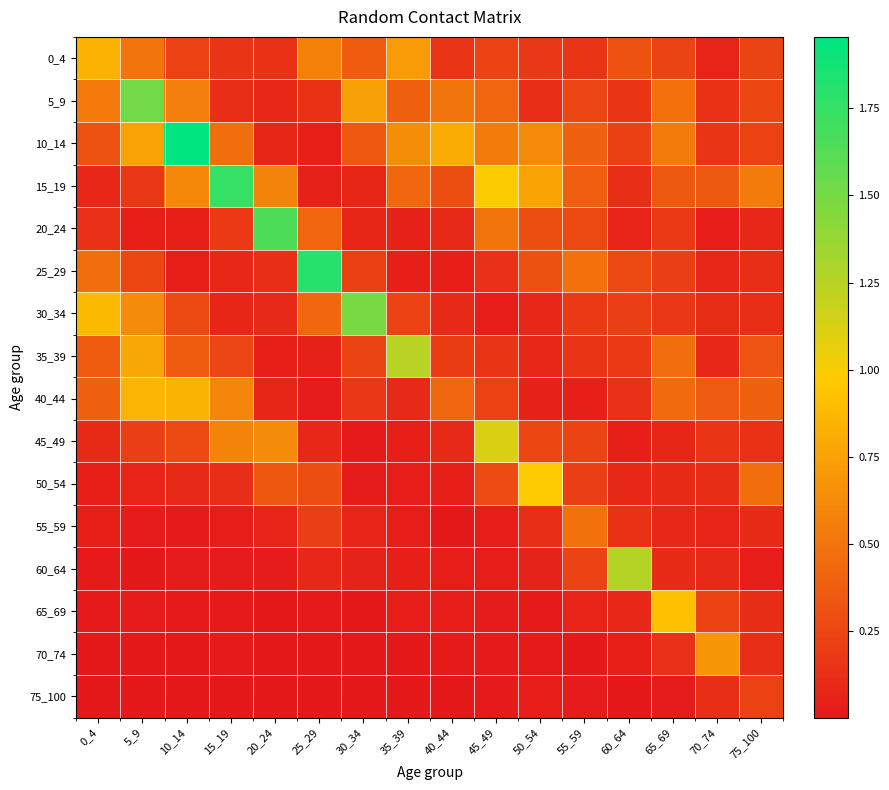

Reading right to left, extract all data points from this chart.

0_4: 75_100=0.2	70_74=0.1	65_69=0.2	60_64=0.3	55_59=0.2	50_54=0.2	45_49=0.2	40_44=0.2	35_39=0.7	30_34=0.4	25_29=0.6	20_24=0.1	15_19=0.2	10_14=0.2	5_9=0.5	0_4=0.8
5_9: 75_100=0.3	70_74=0.1	65_69=0.5	60_64=0.2	55_59=0.2	50_54=0.1	45_49=0.4	40_44=0.5	35_39=0.4	30_34=0.7	25_29=0.1	20_24=0.1	15_19=0.1	10_14=0.6	5_9=1.5	0_4=0.5
10_14: 75_100=0.2	70_74=0.1	65_69=0.5	60_64=0.2	55_59=0.4	50_54=0.6	45_49=0.5	40_44=0.8	35_39=0.6	30_34=0.3	25_29=0.0	20_24=0.1	15_19=0.5	10_14=2.0	5_9=0.8	0_4=0.3
15_19: 75_100=0.5	70_74=0.4	65_69=0.4	60_64=0.1	55_59=0.4	50_54=0.8	45_49=1.0	40_44=0.3	35_39=0.4	30_34=0.1	25_29=0.0	20_24=0.6	15_19=1.7	10_14=0.6	5_9=0.2	0_4=0.1
20_24: 75_100=0.1	70_74=0.0	65_69=0.2	60_64=0.1	55_59=0.3	50_54=0.3	45_49=0.5	40_44=0.1	35_39=0.1	30_34=0.1	25_29=0.4	20_24=1.7	15_19=0.2	10_14=0.0	5_9=0.0	0_4=0.1
25_29: 75_100=0.1	70_74=0.1	65_69=0.2	60_64=0.3	55_59=0.5	50_54=0.3	45_49=0.1	40_44=0.0	35_39=0.0	30_34=0.2	25_29=1.8	20_24=0.1	15_19=0.1	10_14=0.0	5_9=0.3	0_4=0.5
30_34: 75_100=0.1	70_74=0.1	65_69=0.2	60_64=0.2	55_59=0.2	50_54=0.1	45_49=0.0	40_44=0.1	35_39=0.2	30_34=1.5	25_29=0.4	20_24=0.1	15_19=0.1	10_14=0.3	5_9=0.6	0_4=0.9
35_39: 75_100=0.3	70_74=0.1	65_69=0.5	60_64=0.2	55_59=0.2	50_54=0.1	45_49=0.2	40_44=0.2	35_39=1.2	30_34=0.2	25_29=0.0	20_24=0.0	15_19=0.3	10_14=0.4	5_9=0.8	0_4=0.4
40_44: 75_100=0.4	70_74=0.4	65_69=0.4	60_64=0.1	55_59=0.0	50_54=0.1	45_49=0.2	40_44=0.4	35_39=0.1	30_34=0.2	25_29=0.0	20_24=0.1	15_19=0.6	10_14=0.8	5_9=0.9	0_4=0.4
45_49: 75_100=0.1	70_74=0.2	65_69=0.1	60_64=0.0	55_59=0.2	50_54=0.3	45_49=1.1	40_44=0.1	35_39=0.0	30_34=0.0	25_29=0.1	20_24=0.6	15_19=0.6	10_14=0.3	5_9=0.2	0_4=0.1
50_54: 75_100=0.5	70_74=0.1	65_69=0.1	60_64=0.1	55_59=0.2	50_54=1.0	45_49=0.3	40_44=0.0	35_39=0.0	30_34=0.0	25_29=0.3	20_24=0.3	15_19=0.1	10_14=0.1	5_9=0.1	0_4=0.0
55_59: 75_100=0.1	70_74=0.1	65_69=0.1	60_64=0.1	55_59=0.5	50_54=0.1	45_49=0.0	40_44=0.0	35_39=0.0	30_34=0.1	25_29=0.2	20_24=0.1	15_19=0.0	10_14=0.0	5_9=0.0	0_4=0.0
60_64: 75_100=0.0	70_74=0.1	65_69=0.1	60_64=1.3	55_59=0.2	50_54=0.1	45_49=0.0	40_44=0.0	35_39=0.0	30_34=0.1	25_29=0.1	20_24=0.0	15_19=0.0	10_14=0.0	5_9=0.0	0_4=0.0
65_69: 75_100=0.1	70_74=0.2	65_69=0.9	60_64=0.1	55_59=0.1	50_54=0.0	45_49=0.0	40_44=0.0	35_39=0.0	30_34=0.0	25_29=0.0	20_24=0.0	15_19=0.0	10_14=0.0	5_9=0.0	0_4=0.0
70_74: 75_100=0.1	70_74=0.7	65_69=0.1	60_64=0.0	55_59=0.0	50_54=0.0	45_49=0.0	40_44=0.0	35_39=0.0	30_34=0.0	25_29=0.0	20_24=0.0	15_19=0.0	10_14=0.0	5_9=0.0	0_4=0.0
75_100: 75_100=0.2	70_74=0.1	65_69=0.0	60_64=0.0	55_59=0.0	50_54=0.0	45_49=0.0	40_44=0.0	35_39=0.0	30_34=0.0	25_29=0.0	20_24=0.0	15_19=0.0	10_14=0.0	5_9=0.0	0_4=0.0